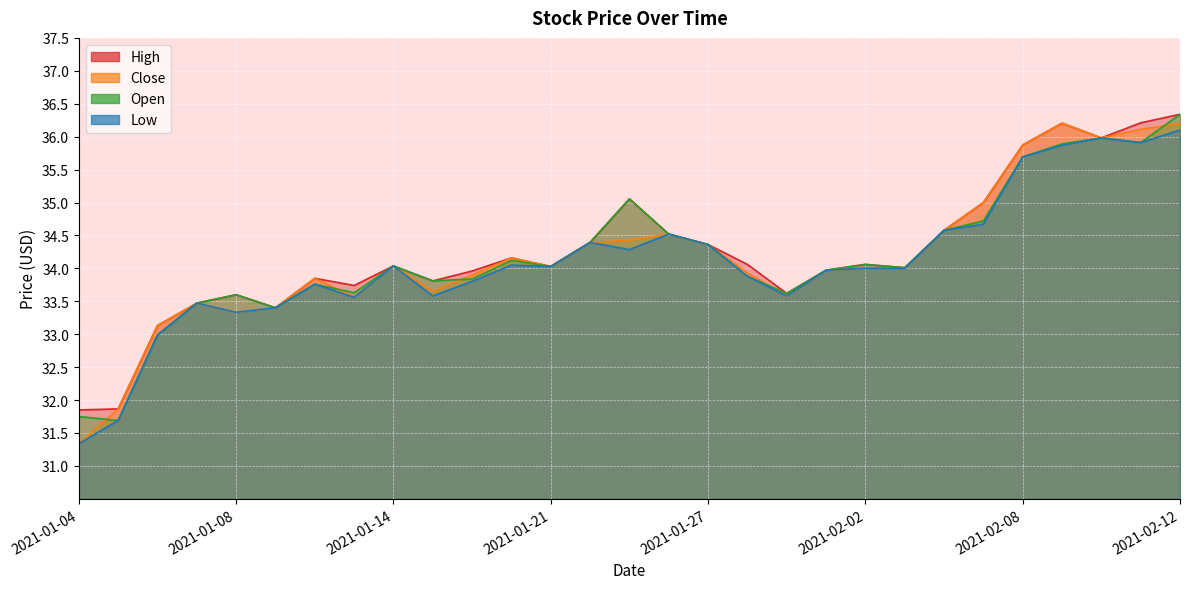

True or false: Open and High intersect in this chart.

False